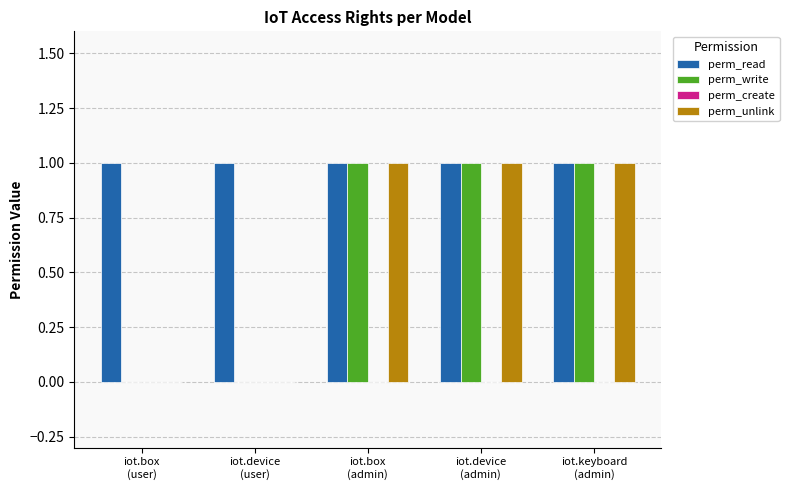

How many categories are shown in the chart?

5